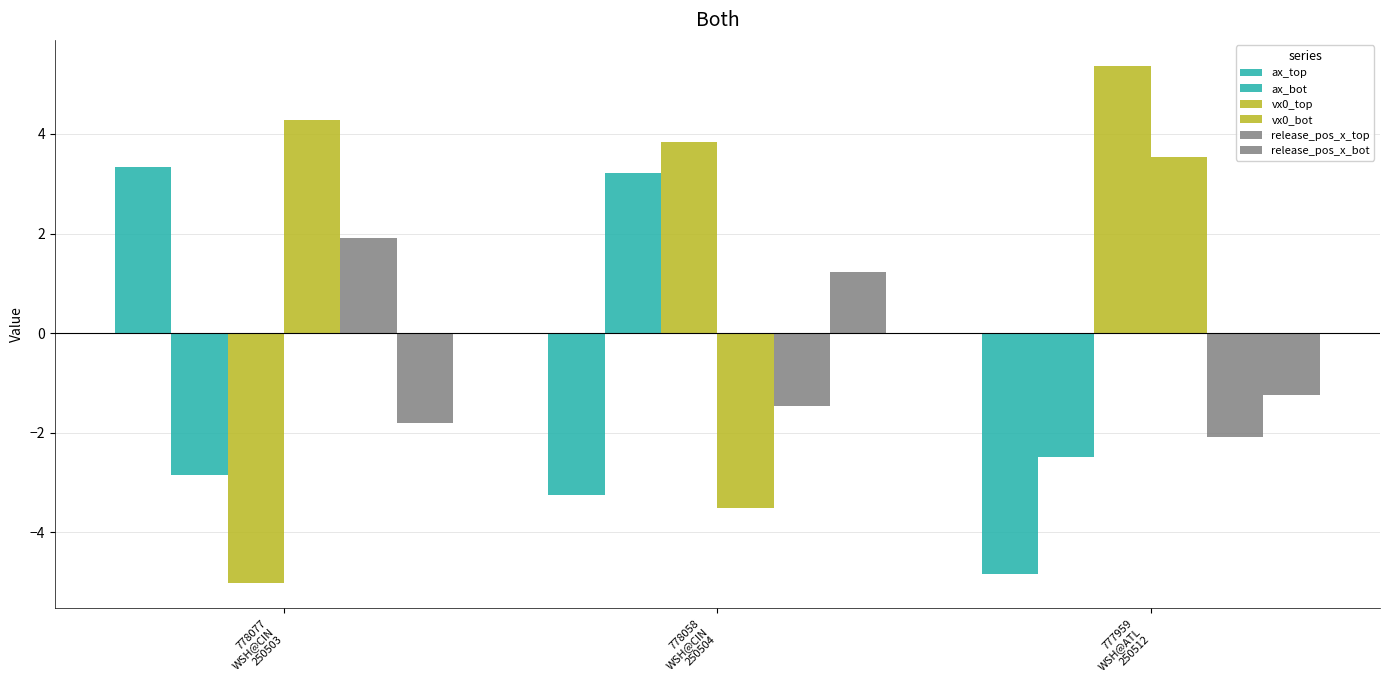

At how many categories does at least one series exceed 5?

1